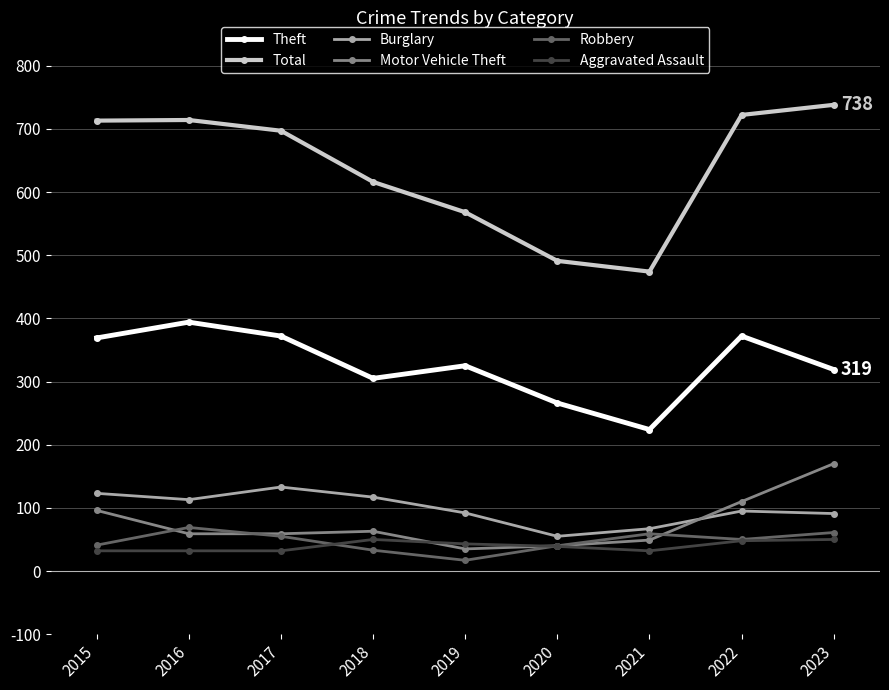

Rank the series at 2021 from lowest to highest value.

Aggravated Assault, Motor Vehicle Theft, Robbery, Burglary, Theft, Total